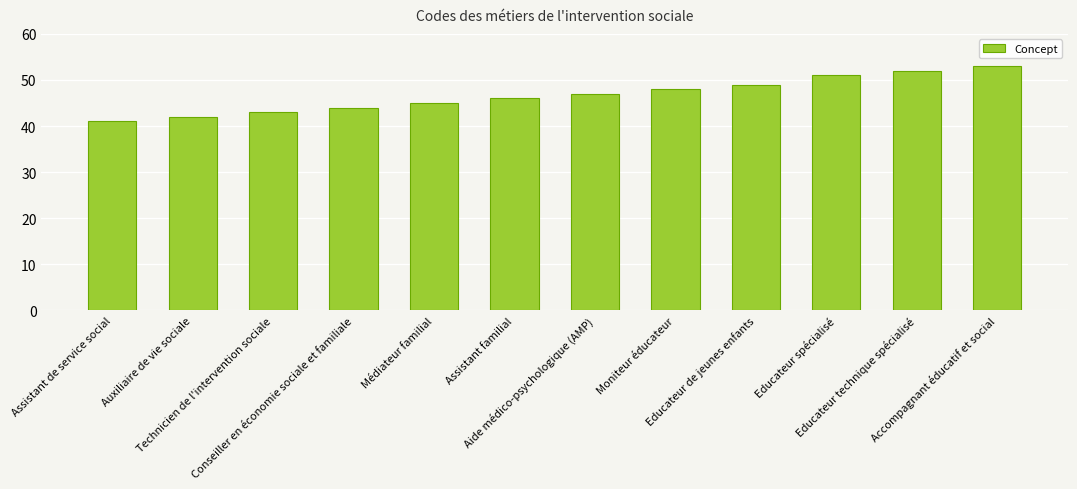

Where is the data nearest to the value 47?

Aide médico-psychologique (AMP)